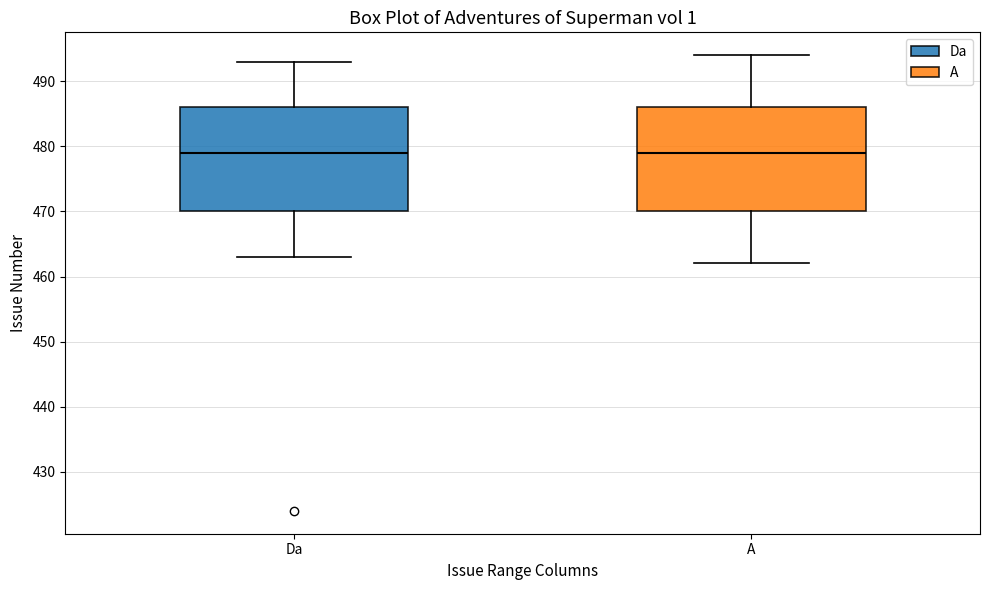

Reading left to right, transcribe this box plot: for each box, give where its median line is, the range the box spans, and where its two whiskers end, as read against the y-axis. The values are not printed on the chart, so give them approximately, as read against the axis.

Da: median 479, box 470 to 486, whiskers 463 to 493
A: median 479, box 470 to 486, whiskers 462 to 494